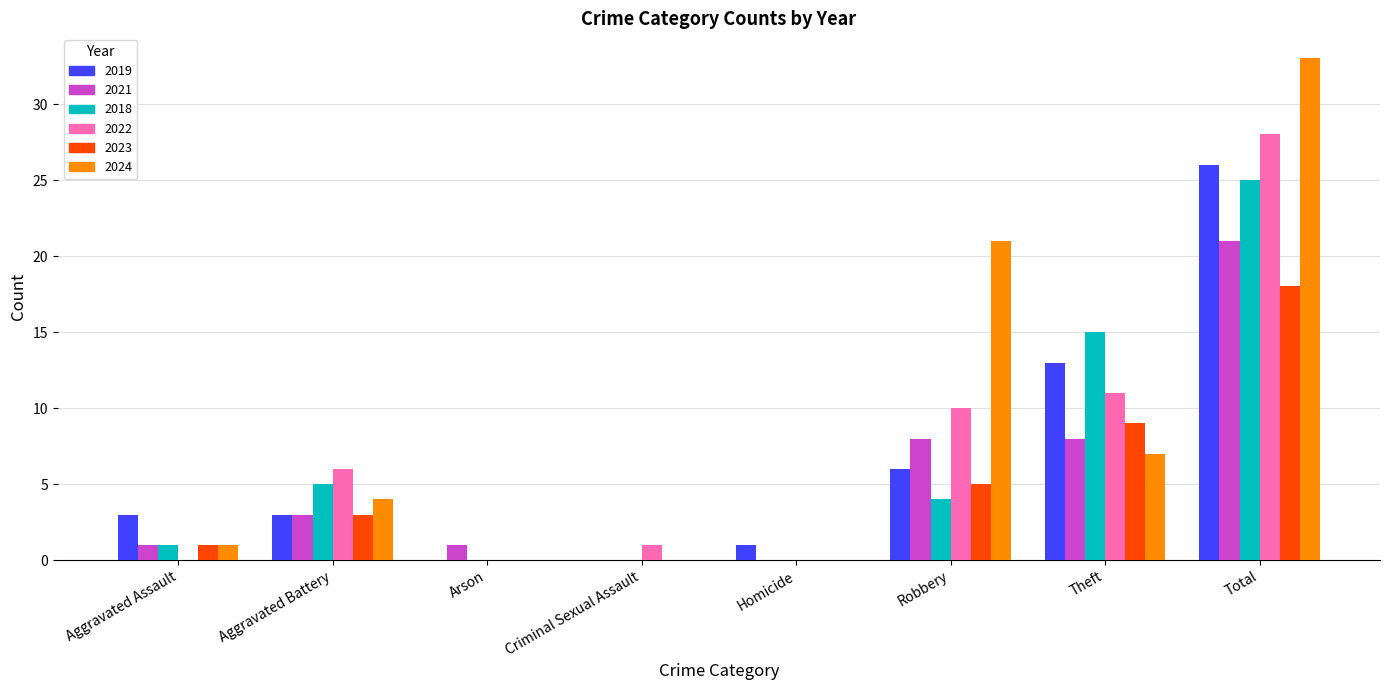

What is the highest value of the 2021 series?

21